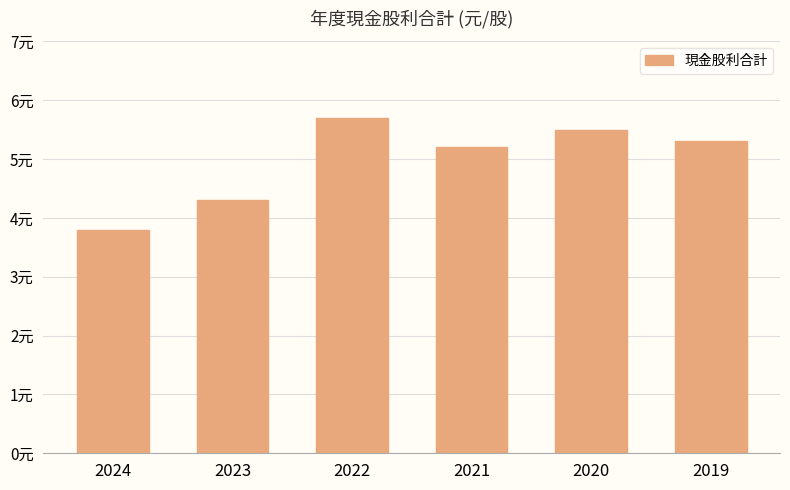

How many values are between 4 and 5?

1